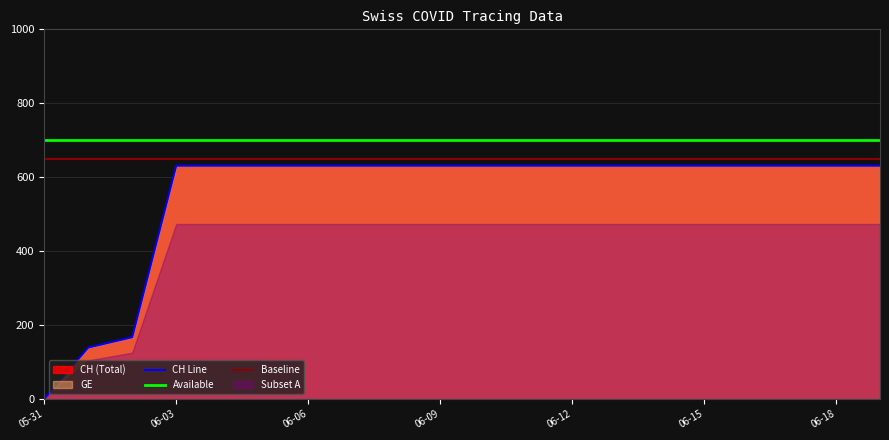

True or false: Available and CH Line intersect in this chart.

False